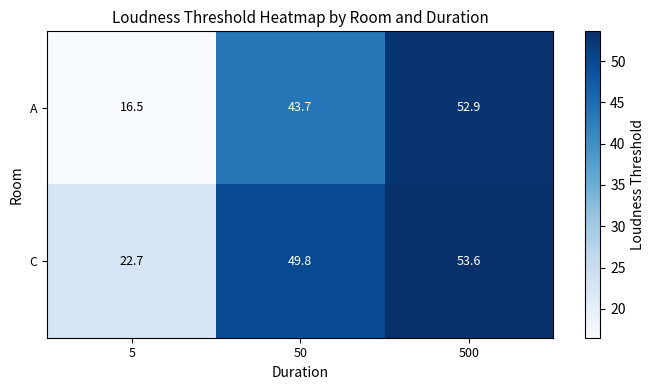

Reading right to left, list all the values displayed in this chart.

A: 500=52.9	50=43.7	5=16.5
C: 500=53.6	50=49.8	5=22.7